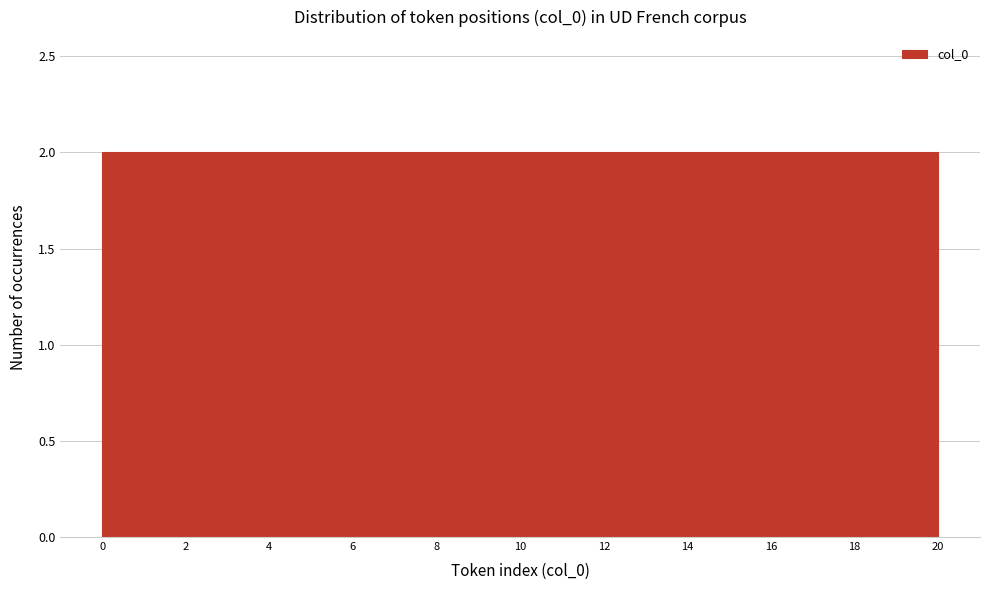

Reading left to right, list every bar in this chart as the range it spans on the x-axis followed by its height. The values are not printed on the chart, so give them approximately, as read against the axis.

0 to 2: 2
2 to 4: 2
4 to 6: 2
6 to 8: 2
8 to 10: 2
10 to 12: 2
12 to 14: 2
14 to 16: 2
16 to 18: 2
18 to 20: 2